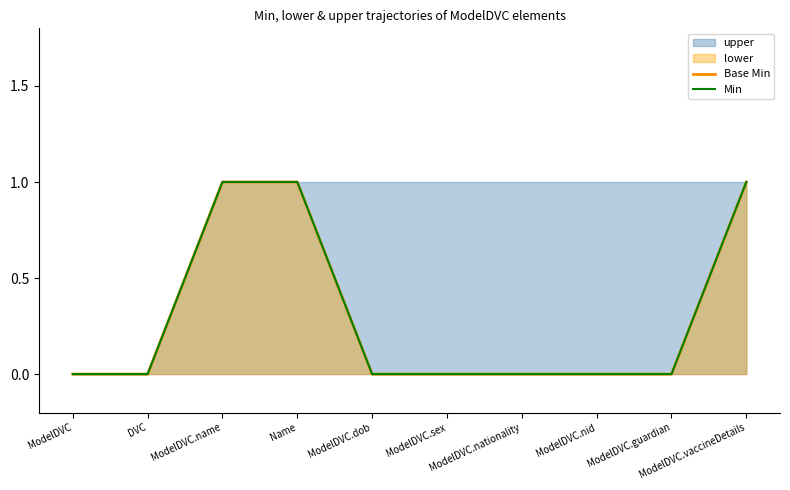

How many data points in Base Min are above 0?

3